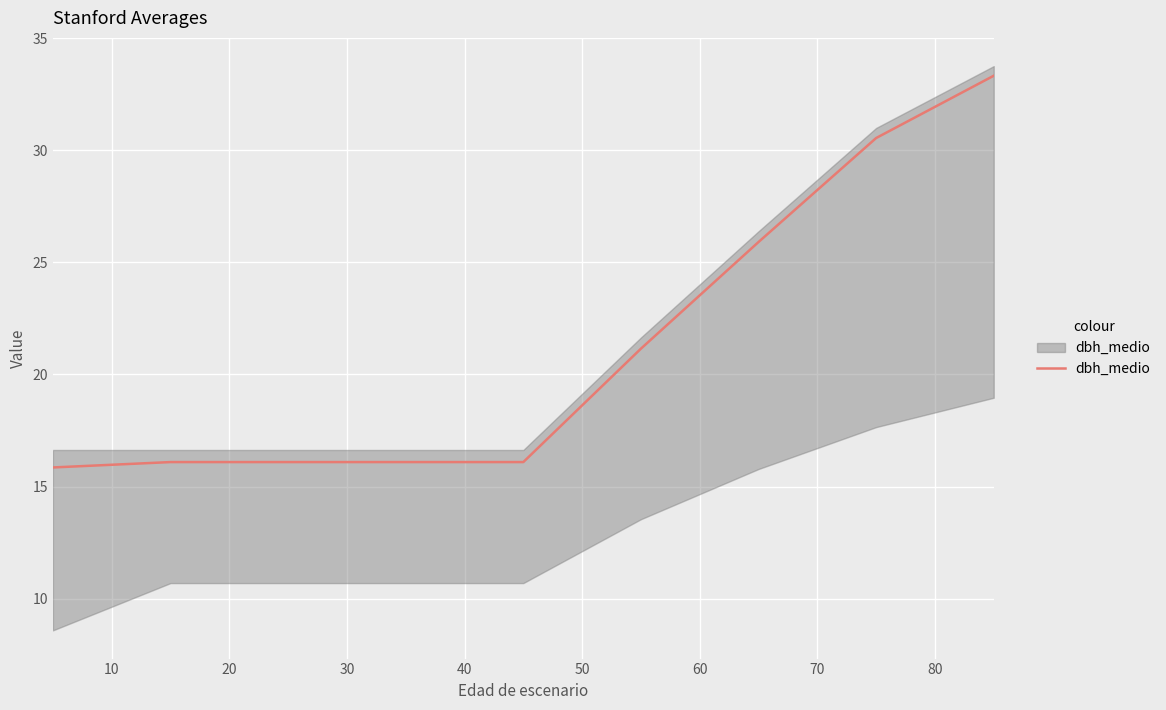

How many data points are less than 16?

1